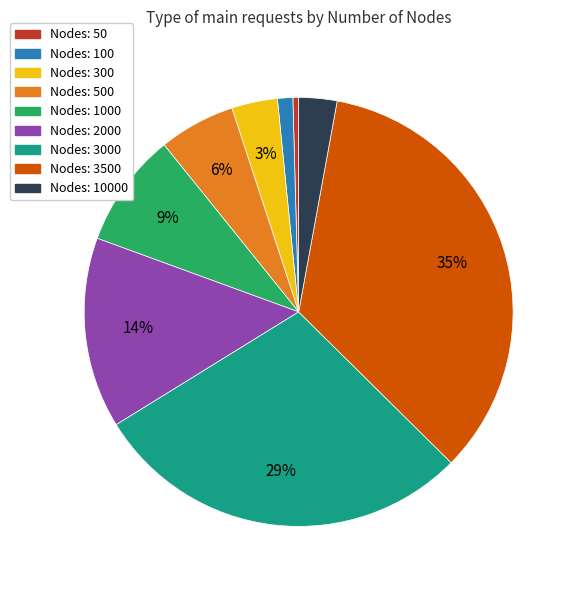

Does any single category account for the majority?

No